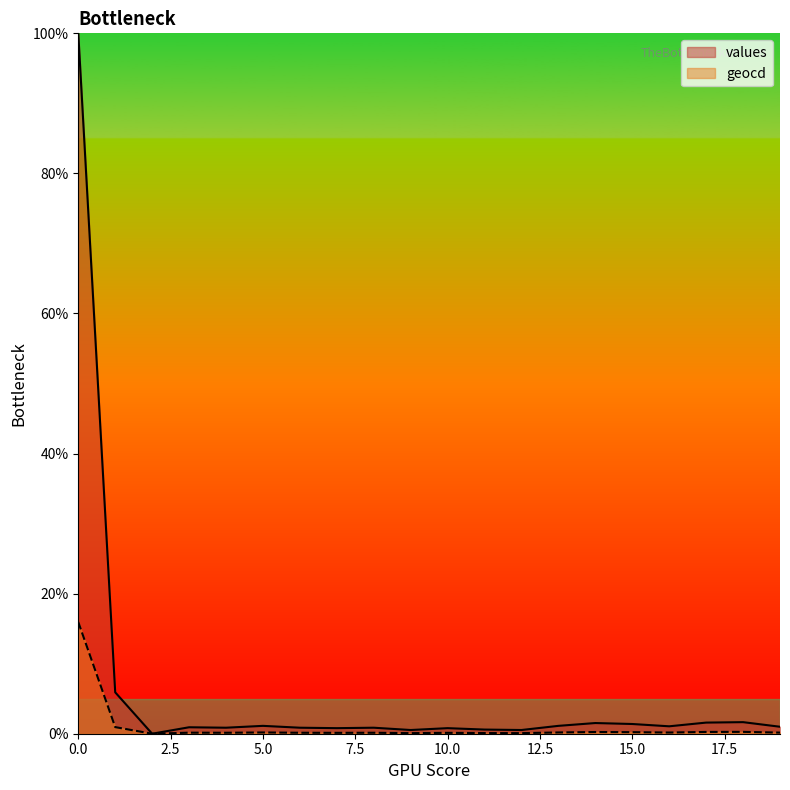

What is the maximum value shown in the chart?

100.0